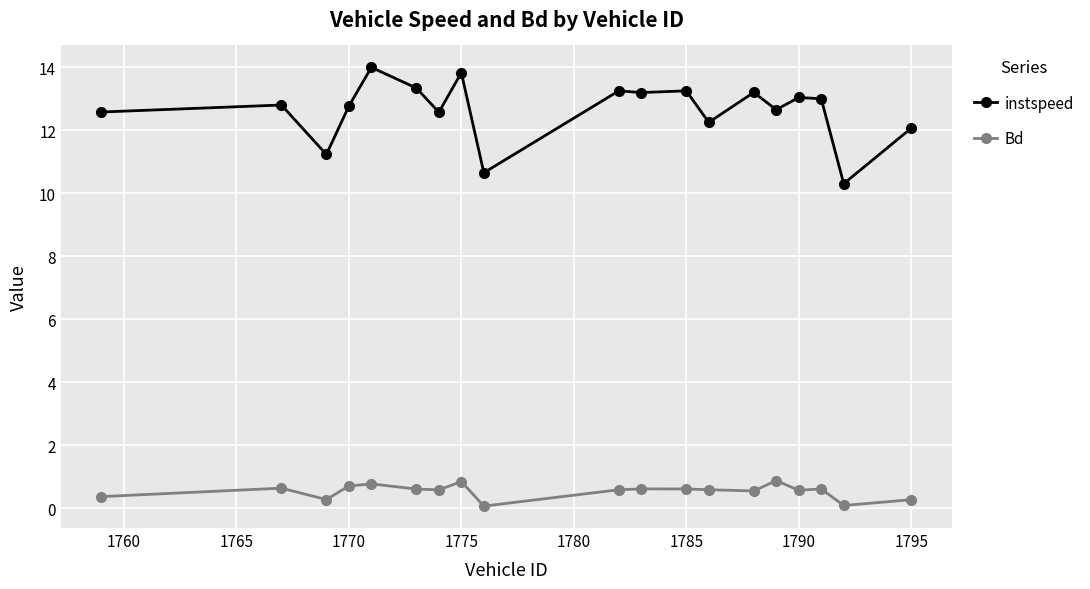

Rank the series by their average value, from highest to lowest.

instspeed, Bd